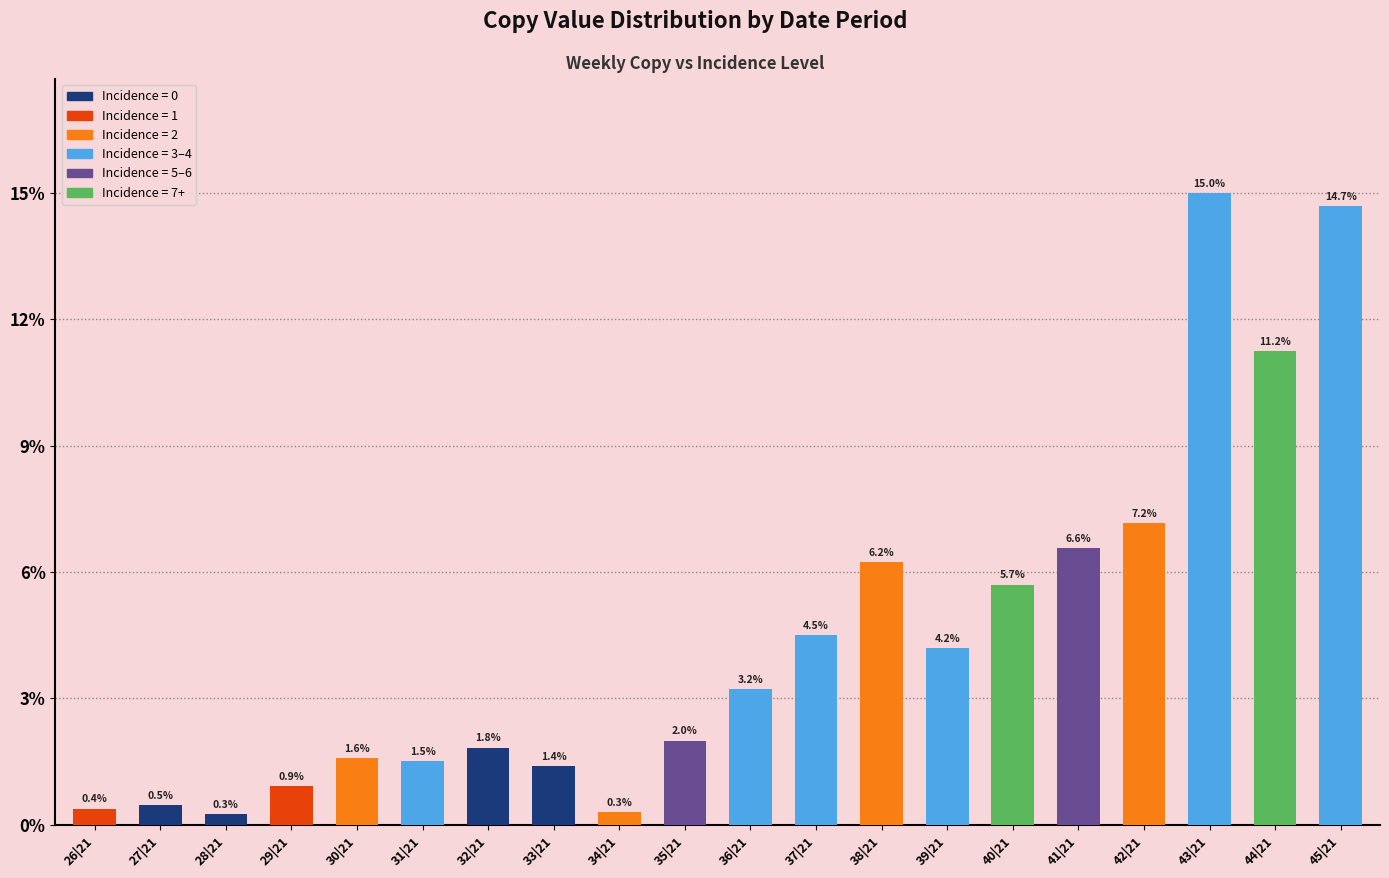

Are the bars horizontal?

No